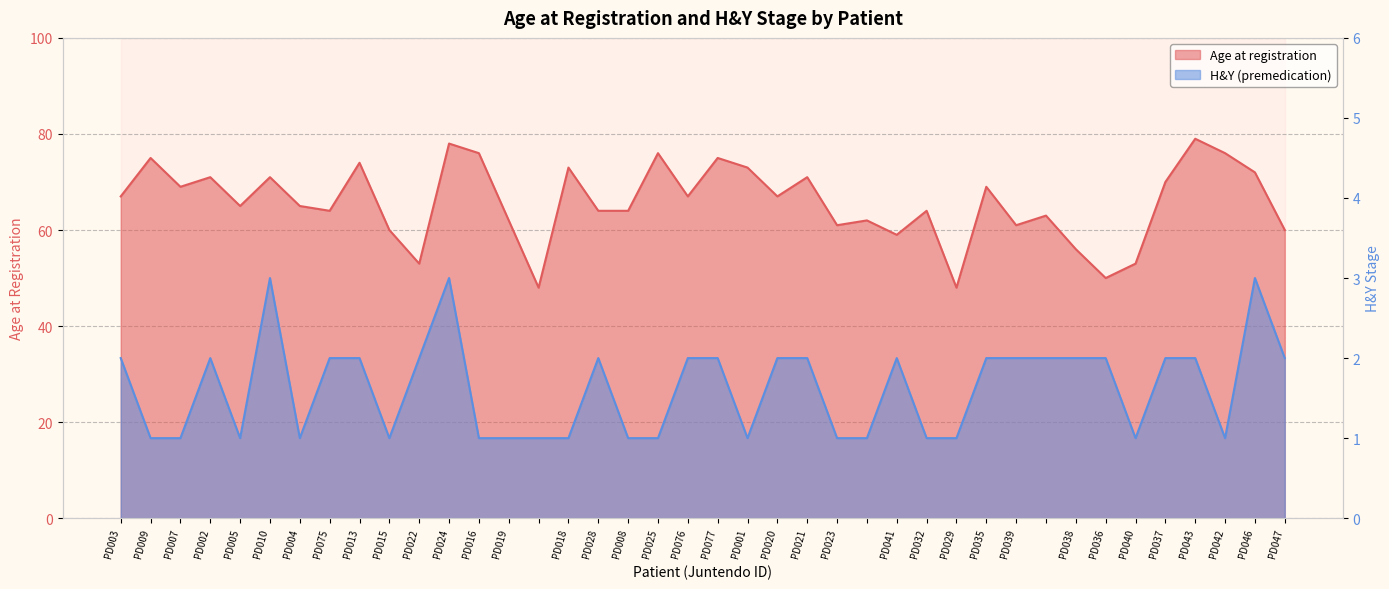

What is the label of the 40th point from the right?

PD003